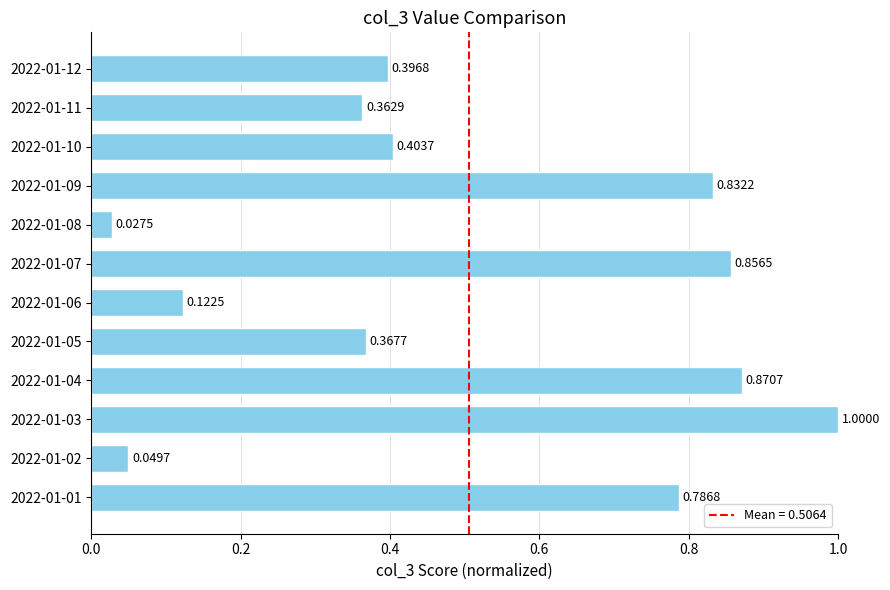

Rank the categories by value from lowest to highest.

2022-01-08, 2022-01-02, 2022-01-06, 2022-01-11, 2022-01-05, 2022-01-12, 2022-01-10, 2022-01-01, 2022-01-09, 2022-01-07, 2022-01-04, 2022-01-03